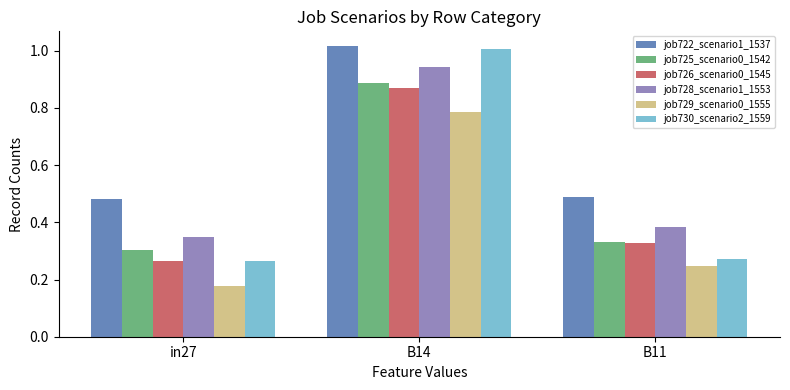

The job728_scenario1_1553 series shows 0.5 at in27. True or false?

False